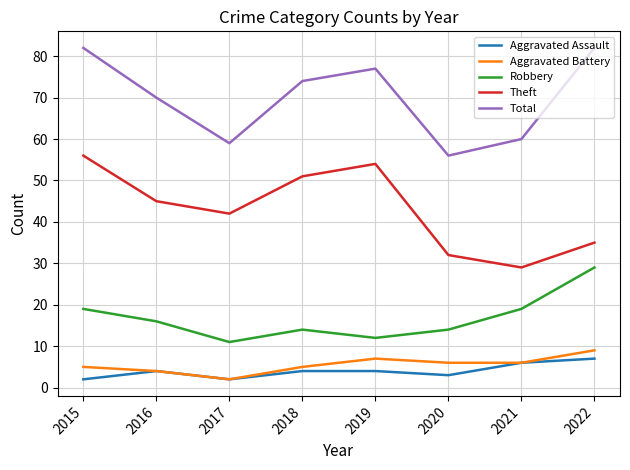

What is the highest value of the Total series?

82